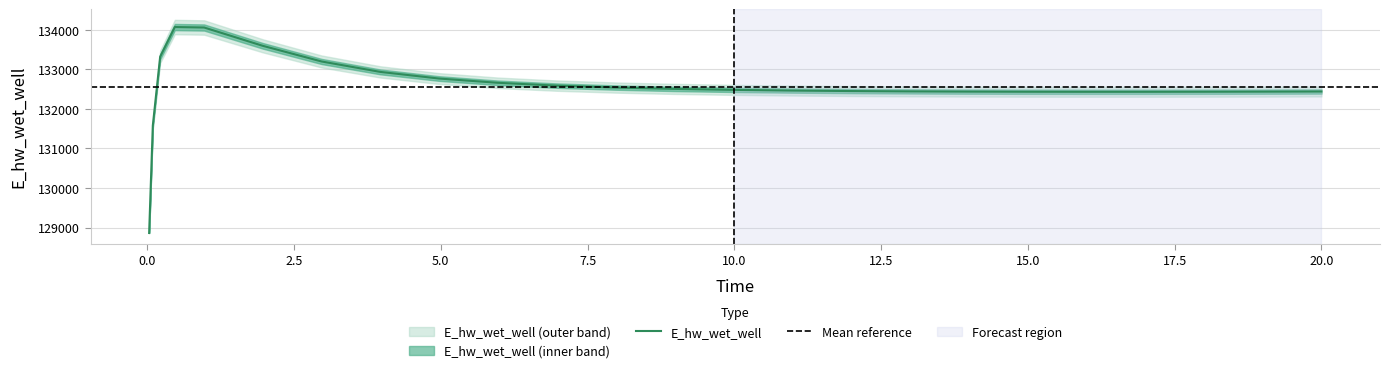

How many points are higher than both their immediate neighbors (excluding endpoints)?

1